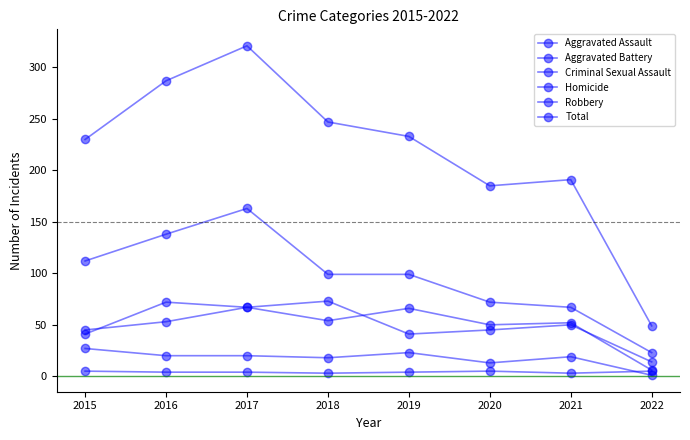

How many values in the Criminal Sexual Assault series are below 20?

4